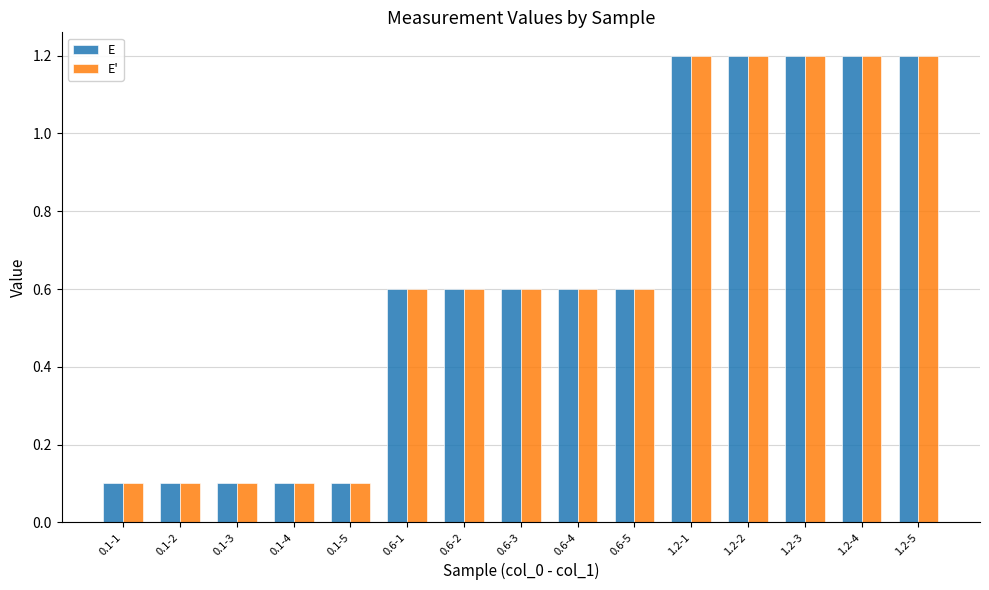

What is the difference between the E' values at 0.1-4 and 0.6-2?

0.5